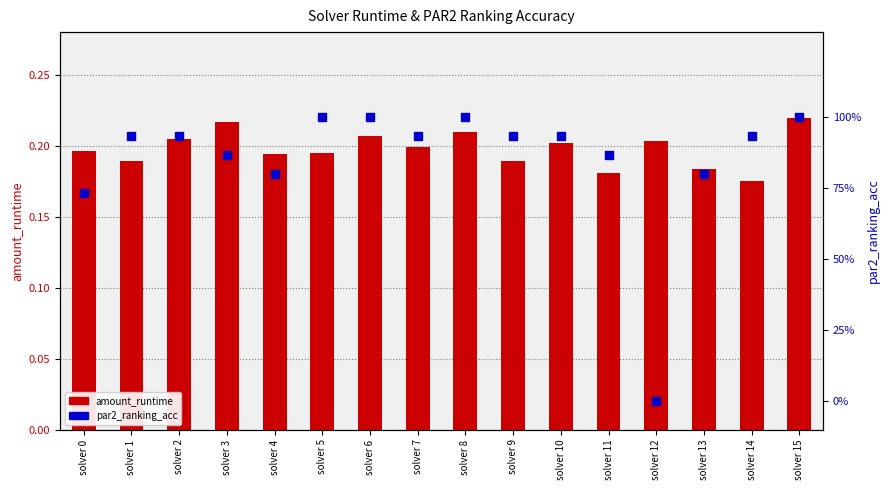

Which series contains the lowest Y value?

par2_ranking_acc